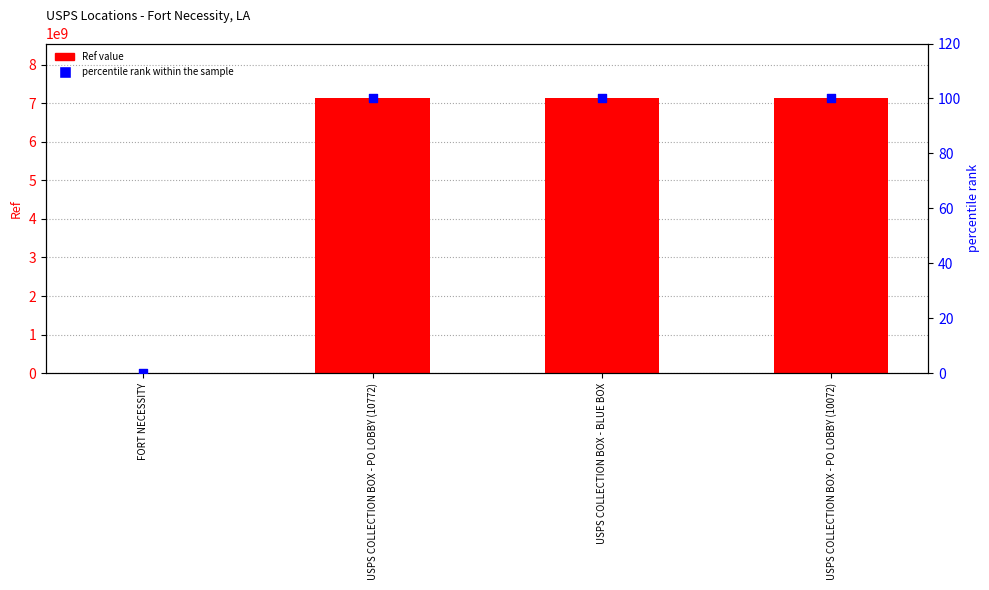

Is the value of percentile rank within the sample at USPS COLLECTION BOX - PO LOBBY (10772) greater than the value of Ref value at FORT NECESSITY?

No